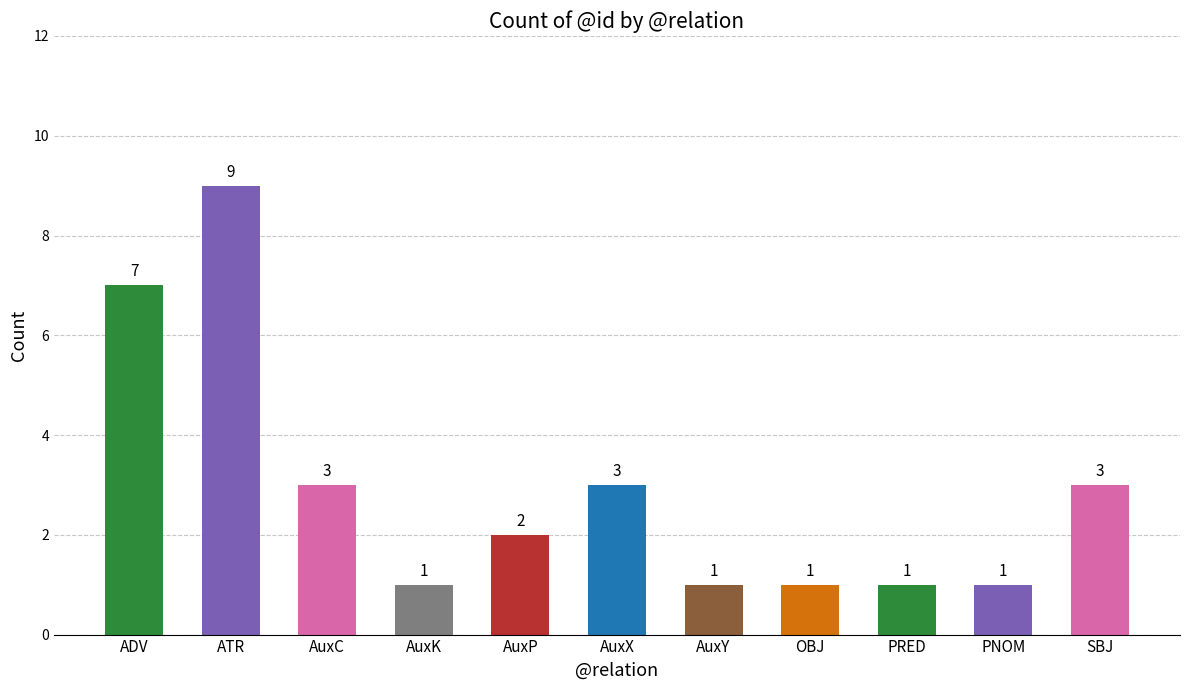

What is the label of the 1st bar from the right?

SBJ